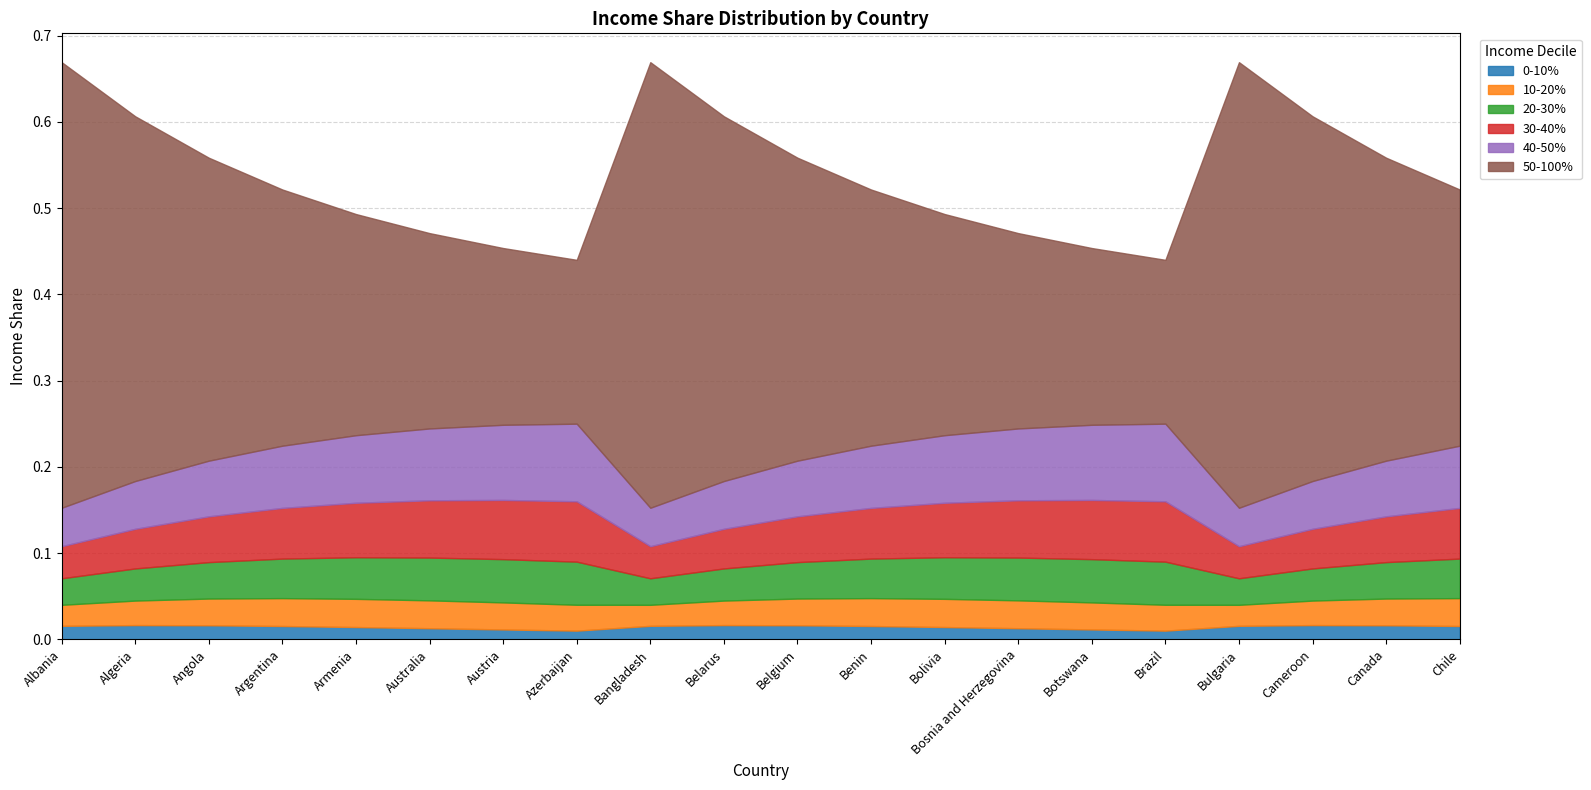

True or false: 0-10% and 40-50% intersect in this chart.

False